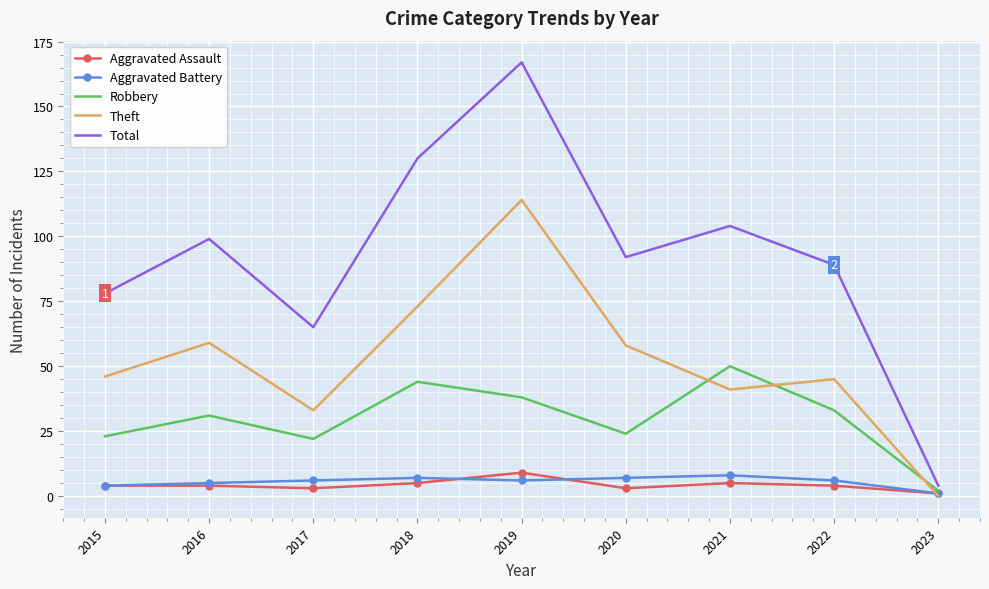

True or false: Total has more than 2 points higher than both neighbors.

True